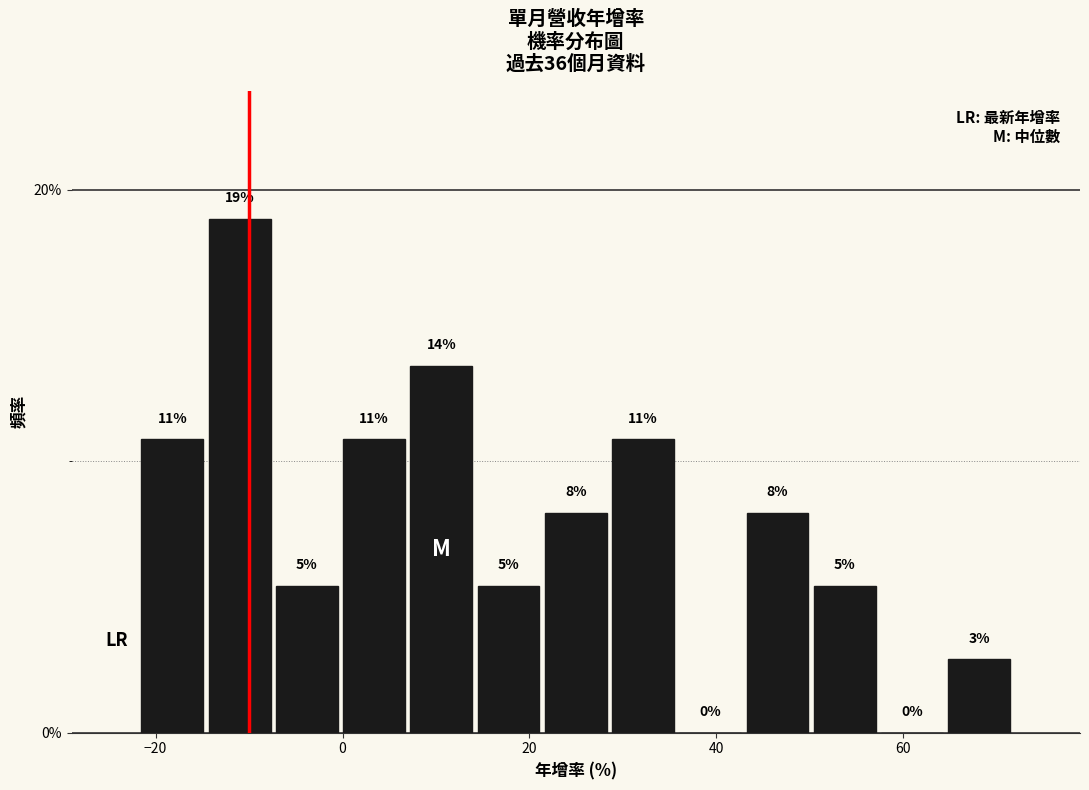

Around what value on the x-axis is the tallest bar? Give the approximate position of its centre, as read against the axis.

-12